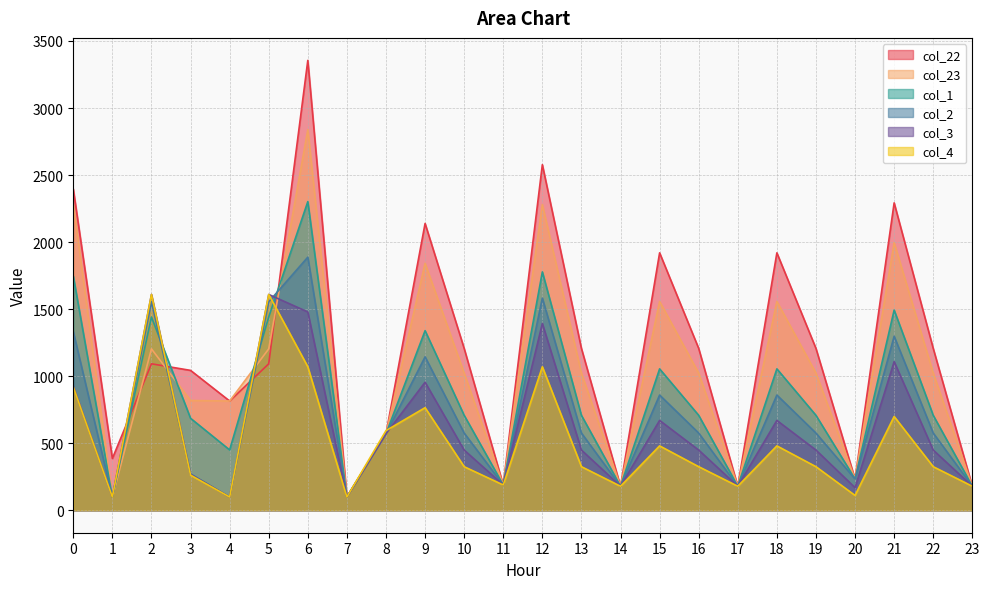

The col_22 series shows 1206.9 at 22. True or false?

True